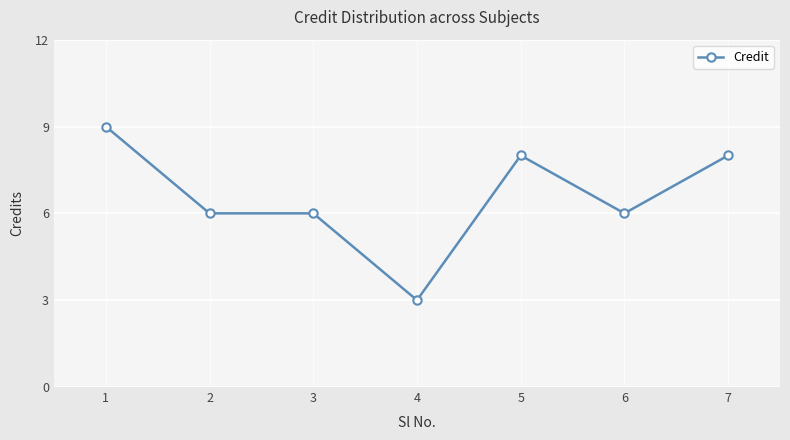

Reading left to right, transcribe all the data shown in this chart.

1=9	2=6	3=6	4=3	5=8	6=6	7=8